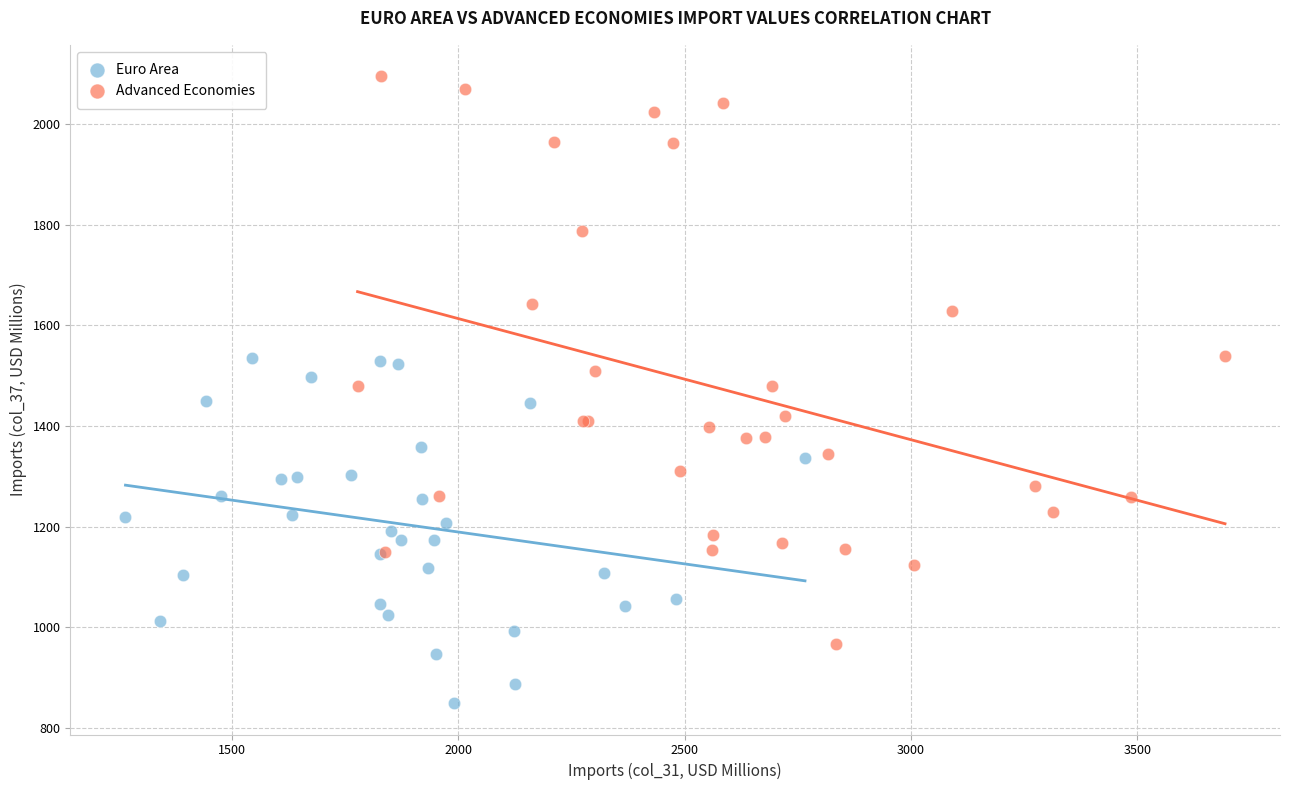

Which series has the widest spread of Y values?

Advanced Economies